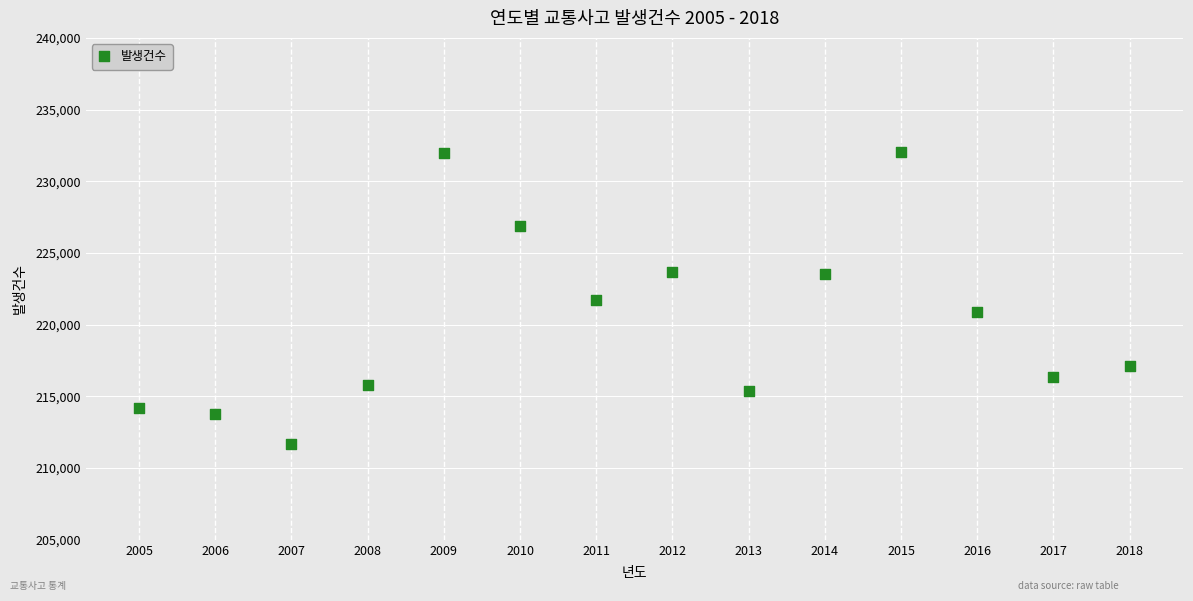

What is the range of Y values (max minus min)?

20373